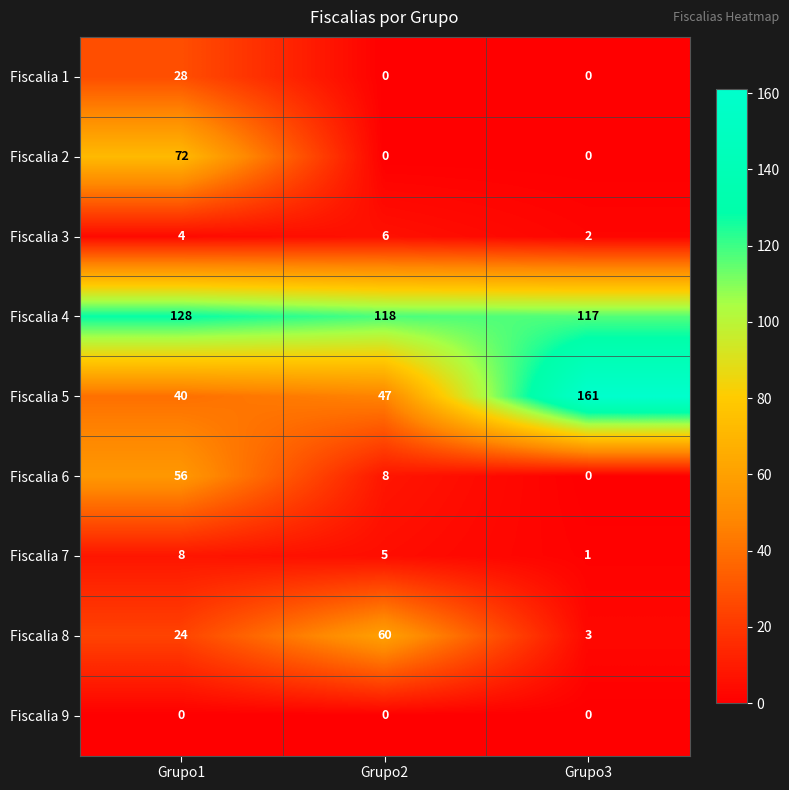

What is the average value of the Fiscalia 3 series?

4